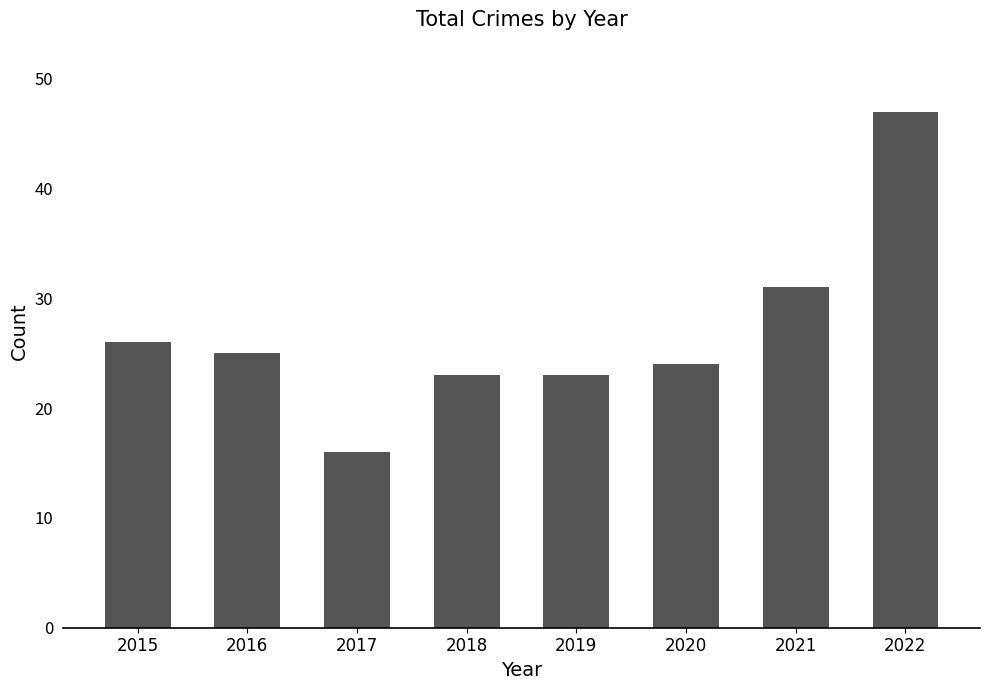

What value does the data have at 2016, to the nearest 5?

25